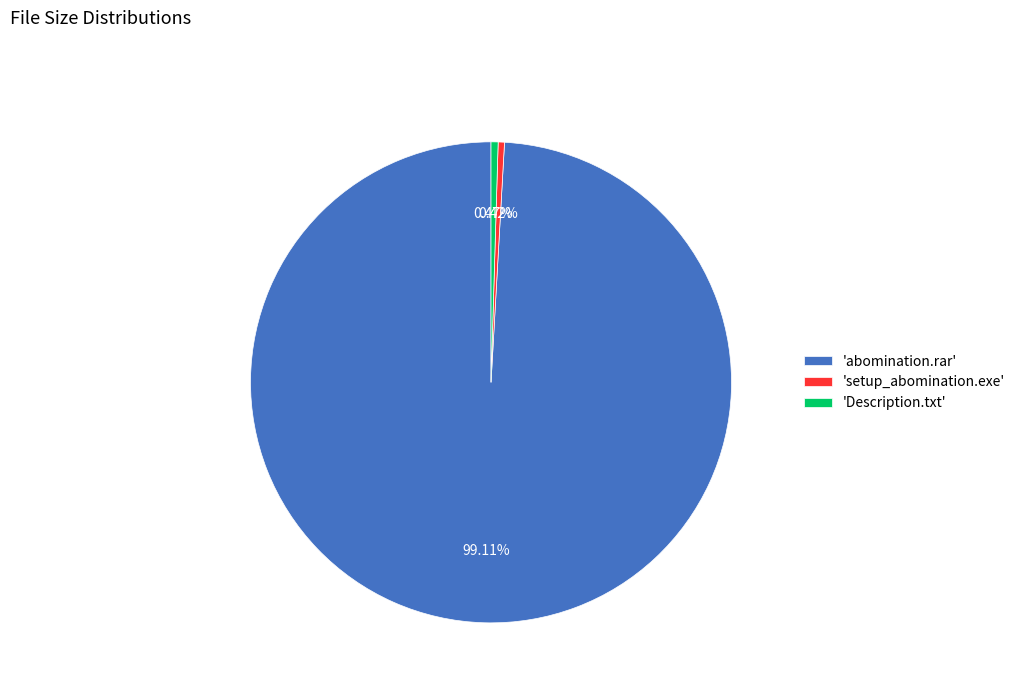

Combined, do 'abomination.rar' and 'setup_abomination.exe' account for over 50%?

Yes